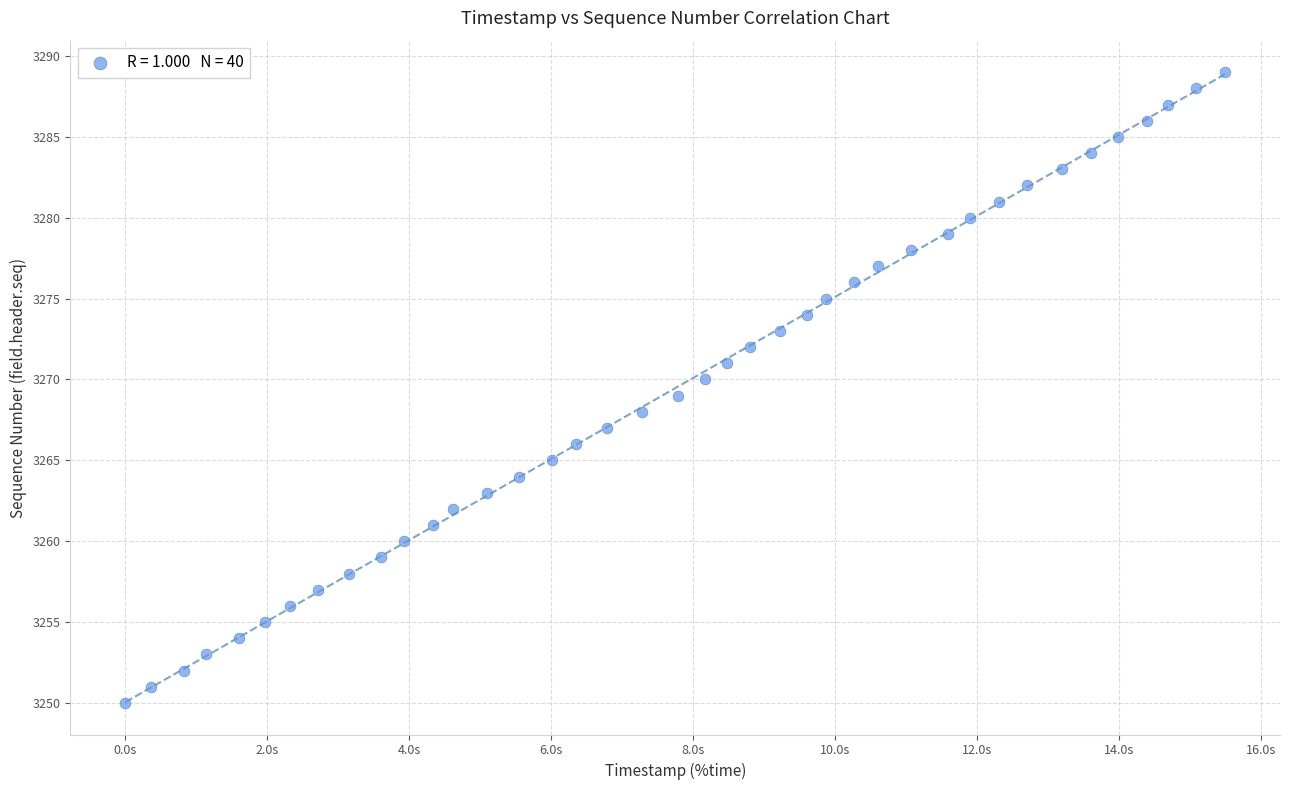

What is the range of Y values (max minus min)?

39